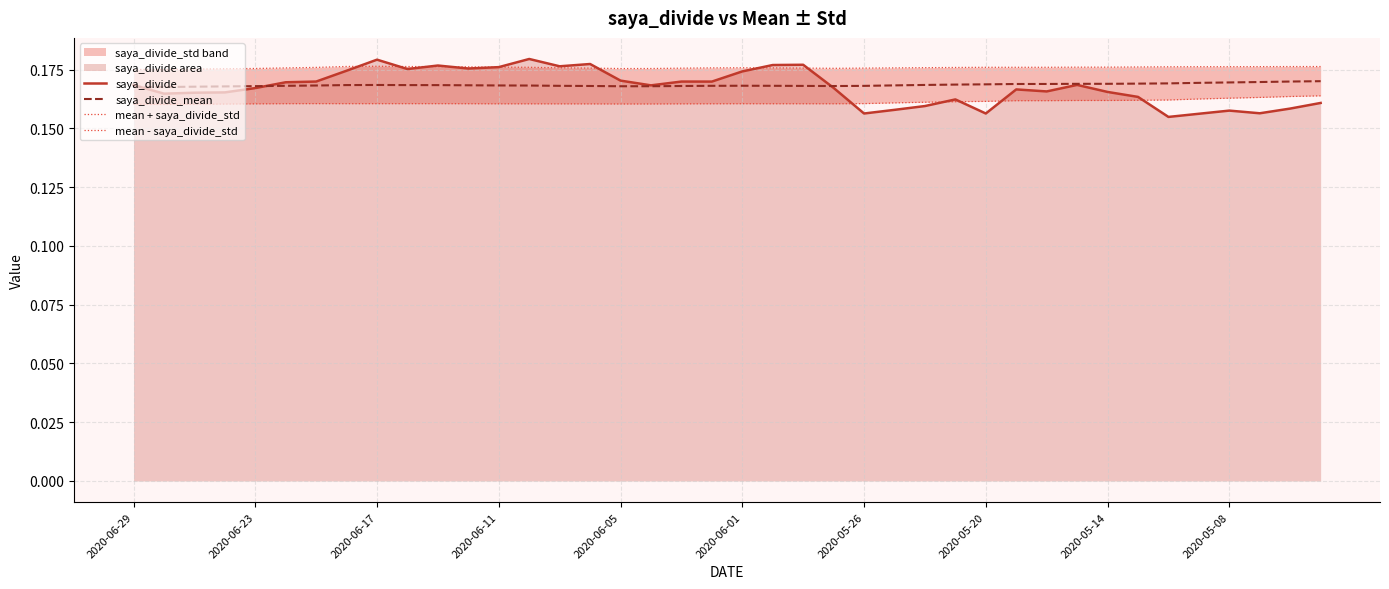

Count the mean + saya_divide_std values in the range 0 to 1.

40